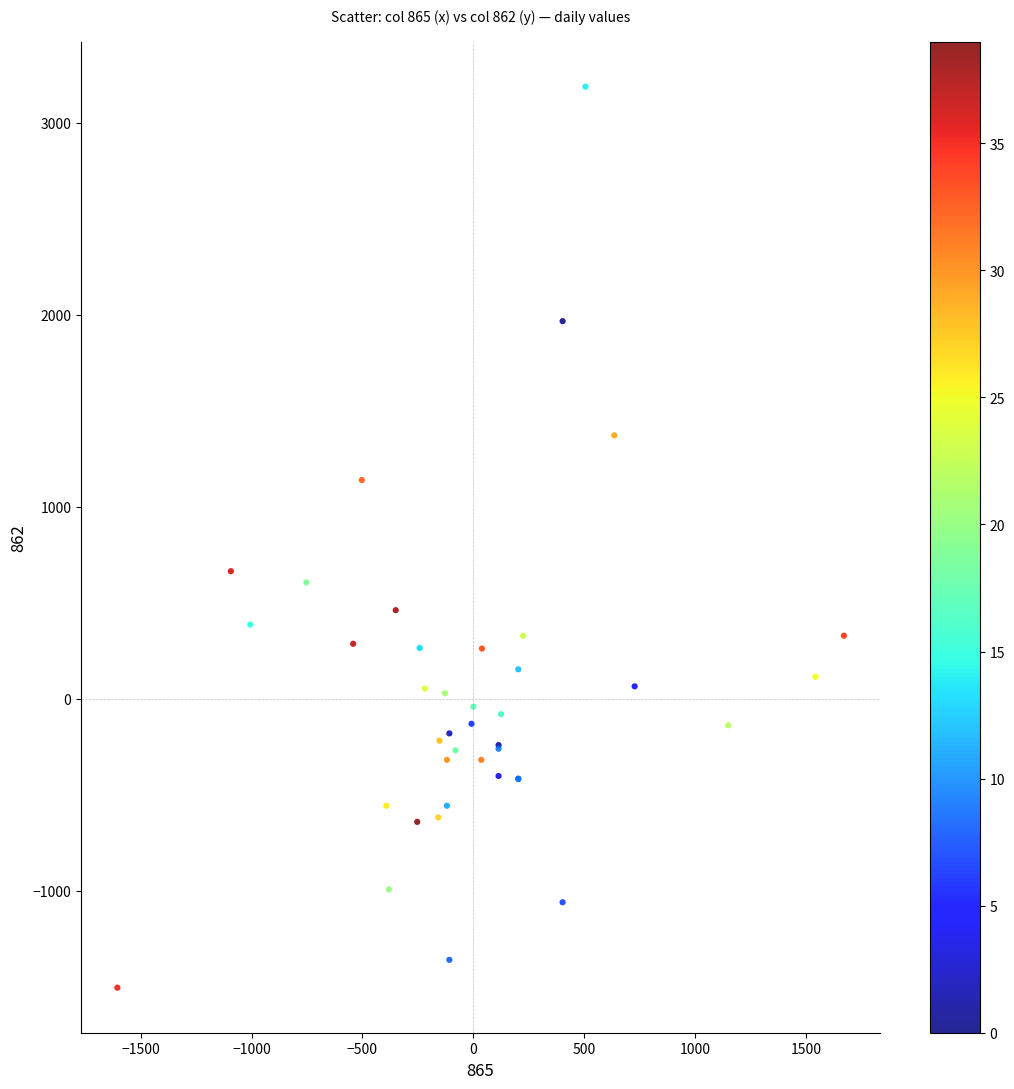

What Y value in the scatter plot is closest to 841?

664